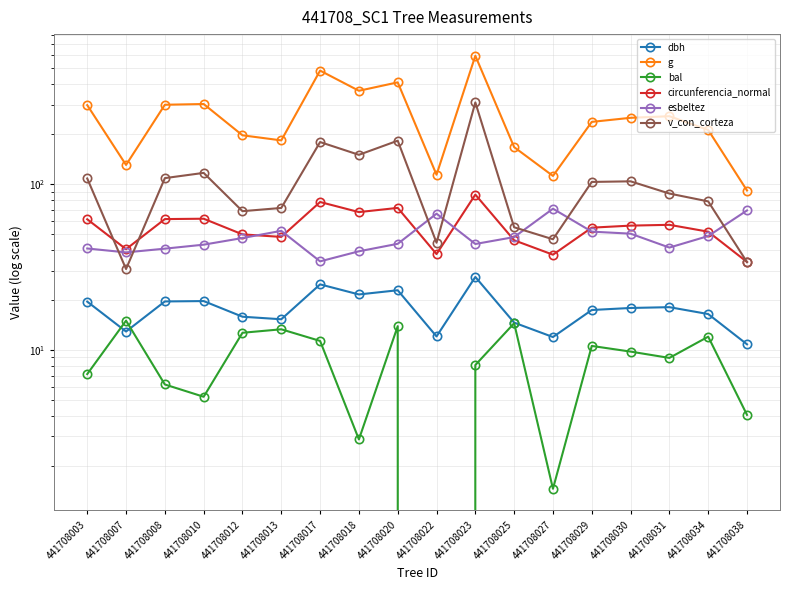

How many categories are shown in the chart?

18